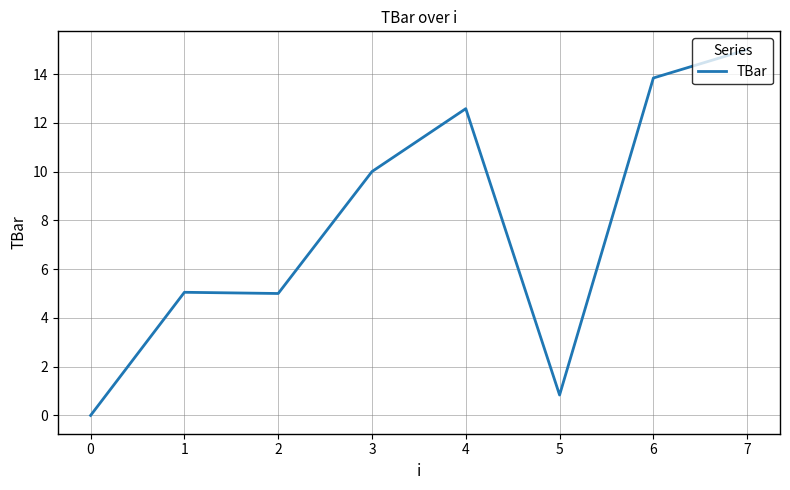

How many distinct data groups are displayed?

1